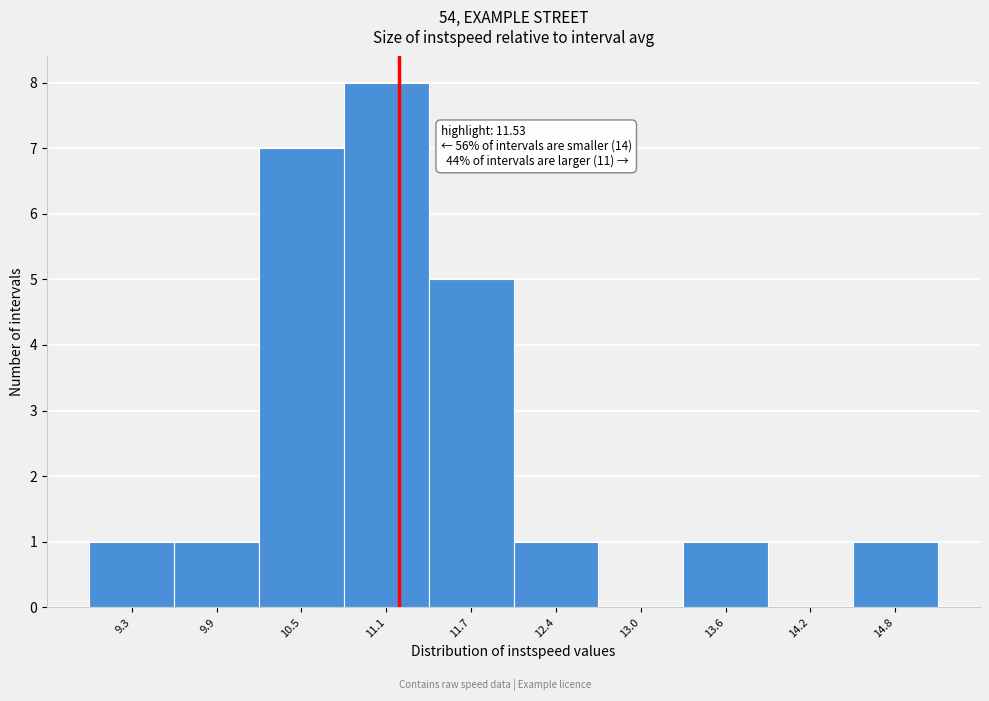

Reading left to right, what are all the values shown in this chart?

9.3=1	9.9=1	10.5=7	11.1=8	11.7=5	12.4=1	13.0=0	13.6=1	14.2=0	14.8=1